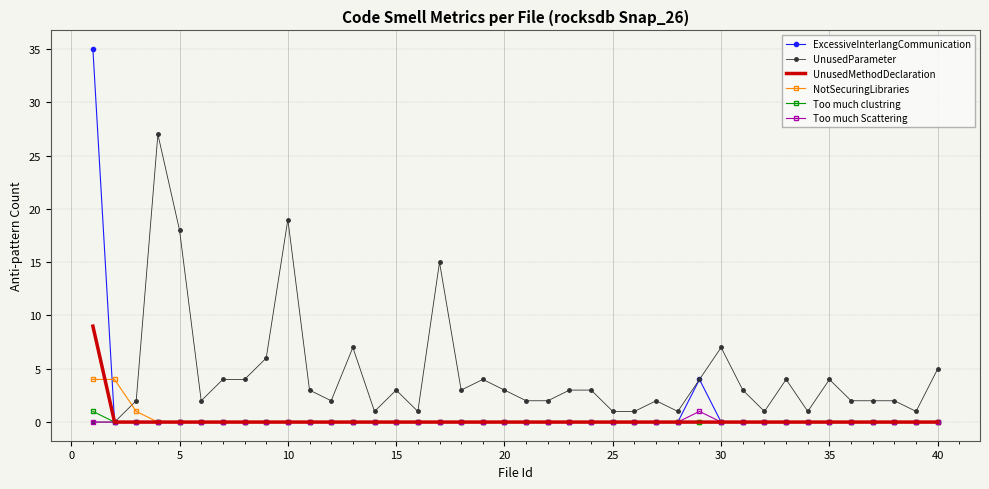

Which series has the largest range (max minus min)?

ExcessiveInterlangCommunication